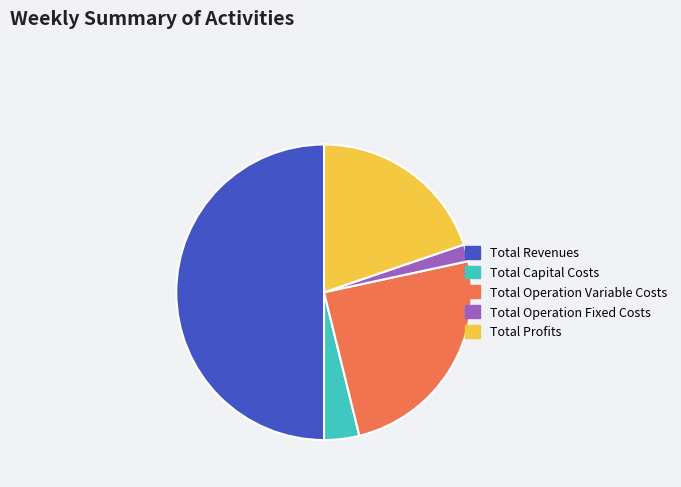

What is the smallest slice in the pie chart?

Total Operation Fixed Costs